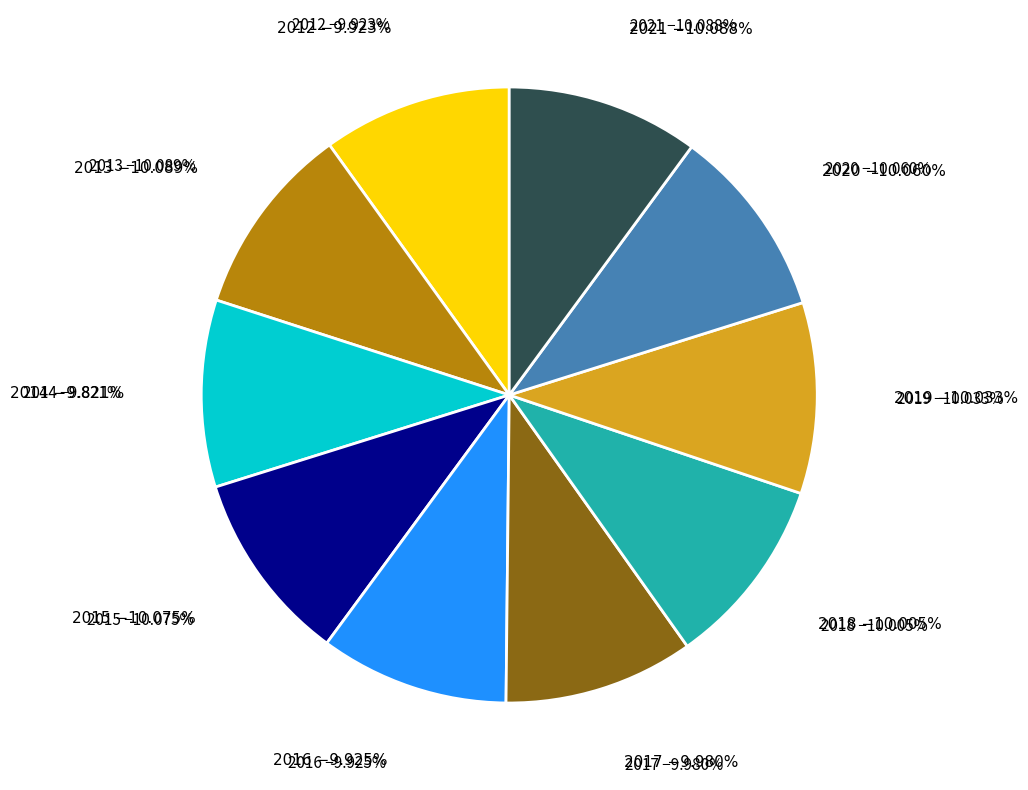

To the nearest percent, what portion does 2014 represent?

10%